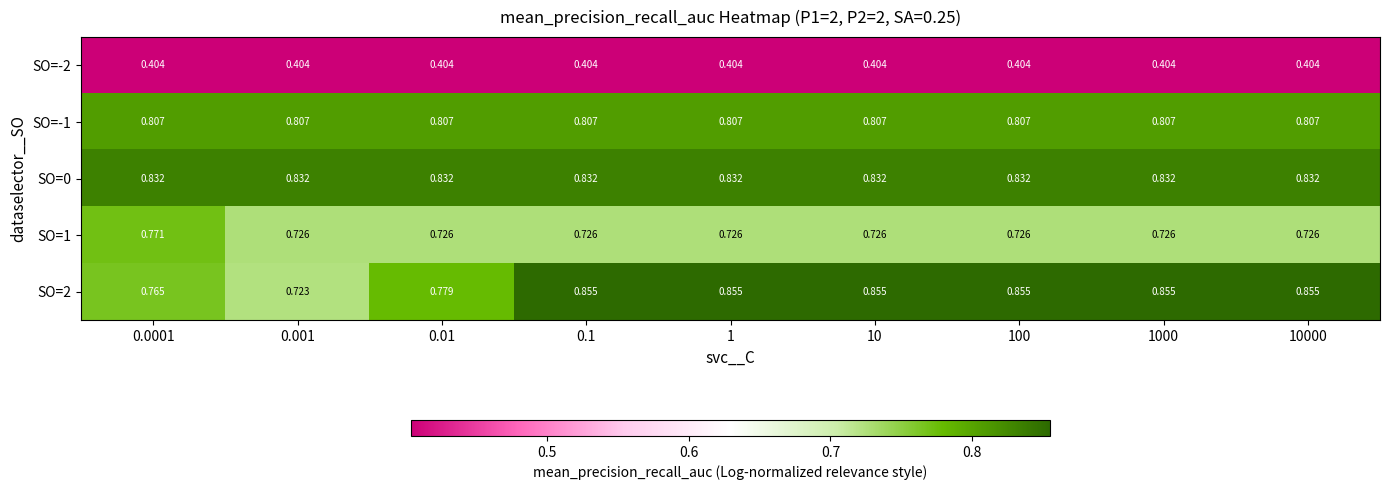

What is the difference between the highest and lowest values at 0.1?

0.5